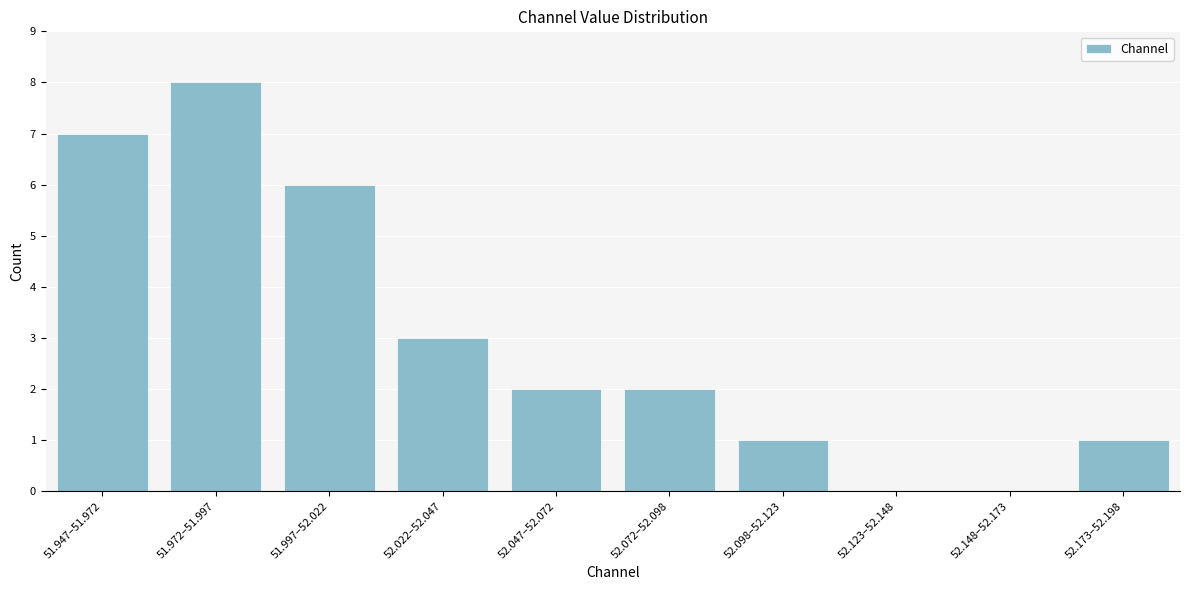

Reading left to right, what are all the values shown in this chart?

51.947–51.972=7	51.972–51.997=8	51.997–52.022=6	52.022–52.047=3	52.047–52.072=2	52.072–52.098=2	52.098–52.123=1	52.123–52.148=0	52.148–52.173=0	52.173–52.198=1